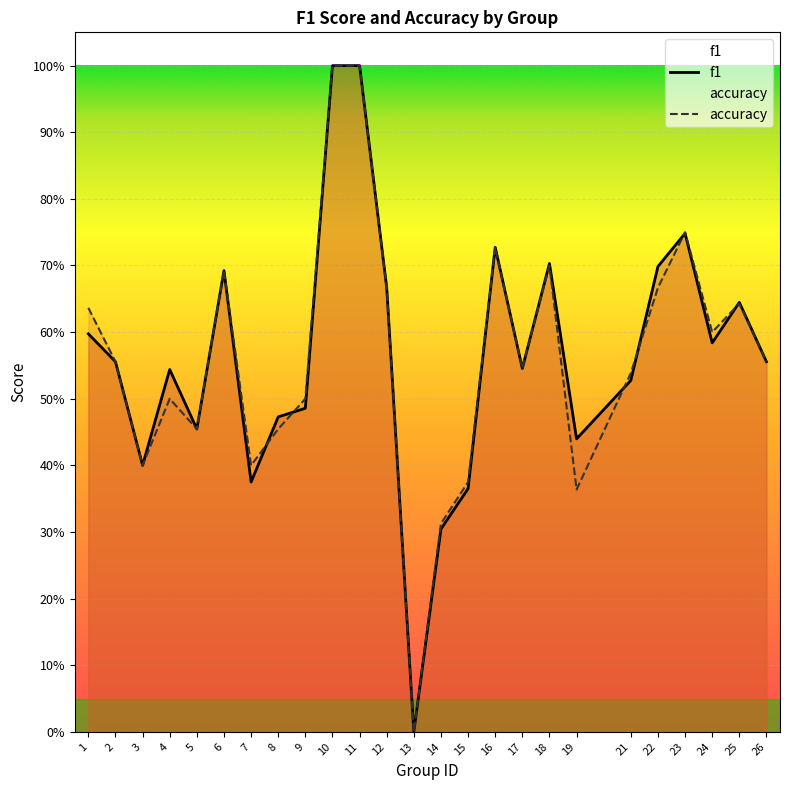

What is the value of the f1 point at the 20th from the left?

0.5